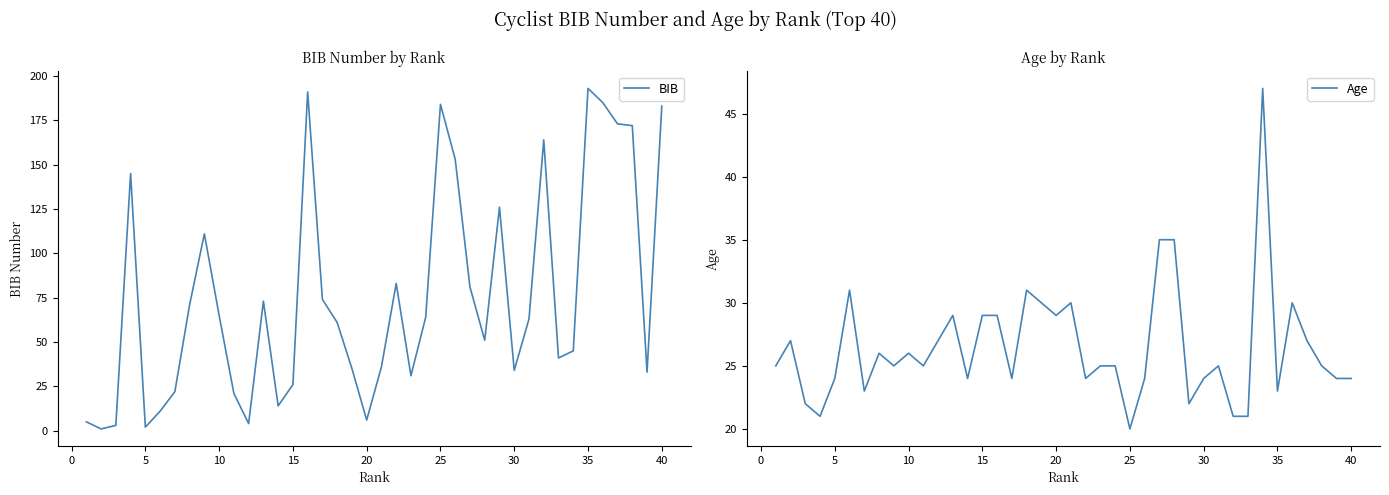

Rank the series by their average value, from highest to lowest.

BIB, Age